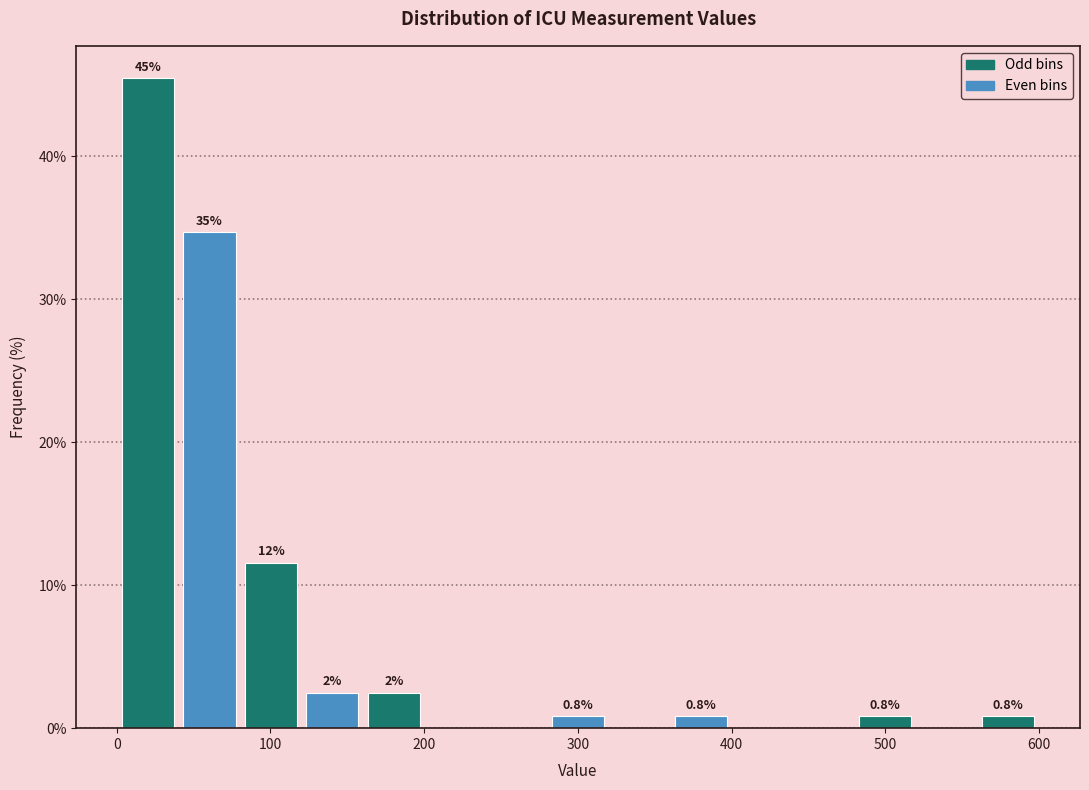

Read against the x-axis, roughly where is the centre of the tallest bar?

20